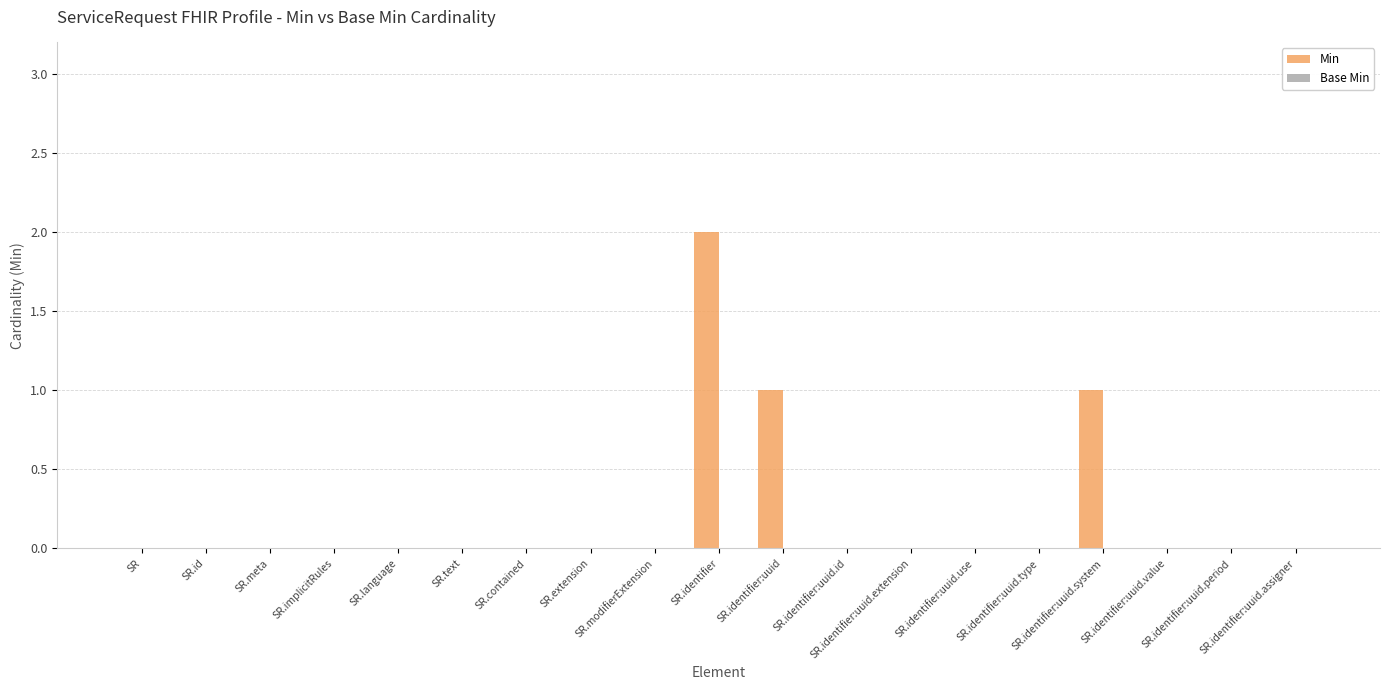

What is the sum of all values?

4